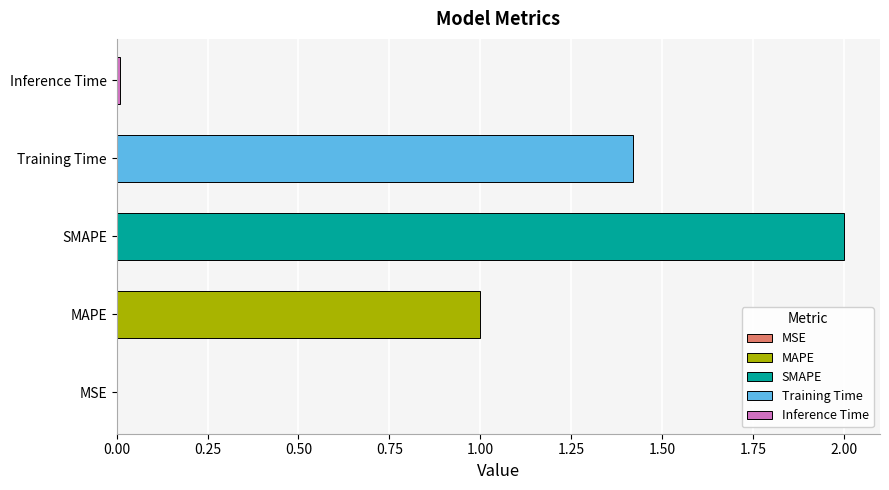

What is the approximate value at MAPE?

1.0